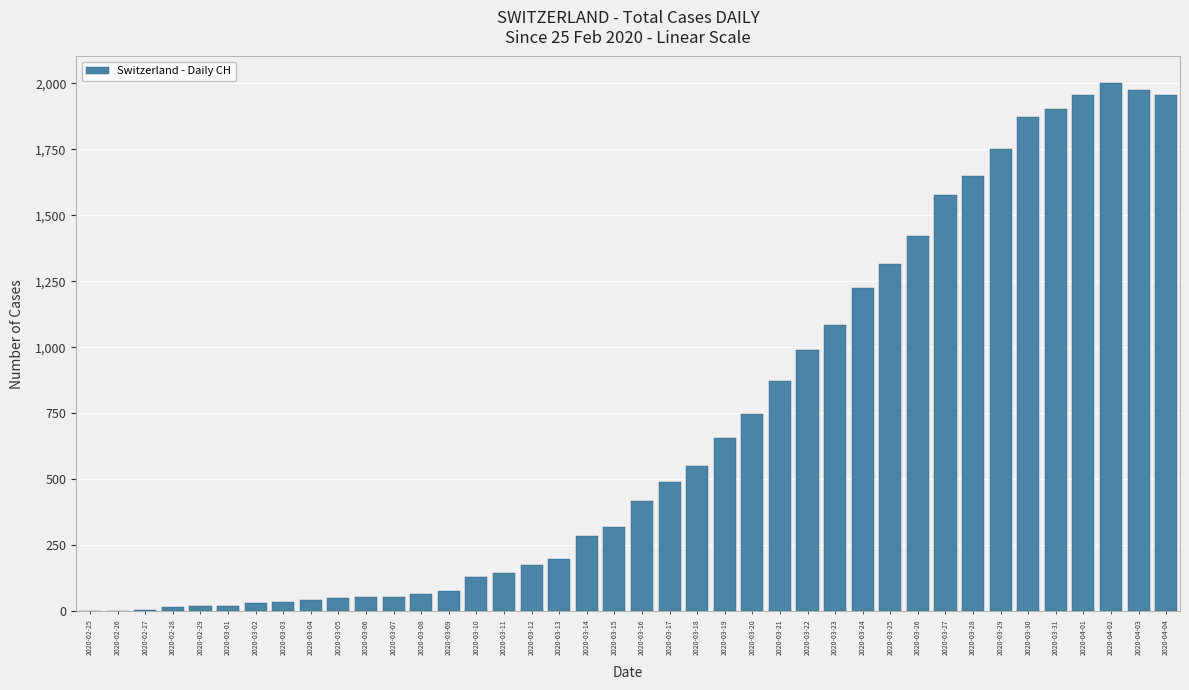

Which label corresponds to the largest value in the chart?

2020-04-02